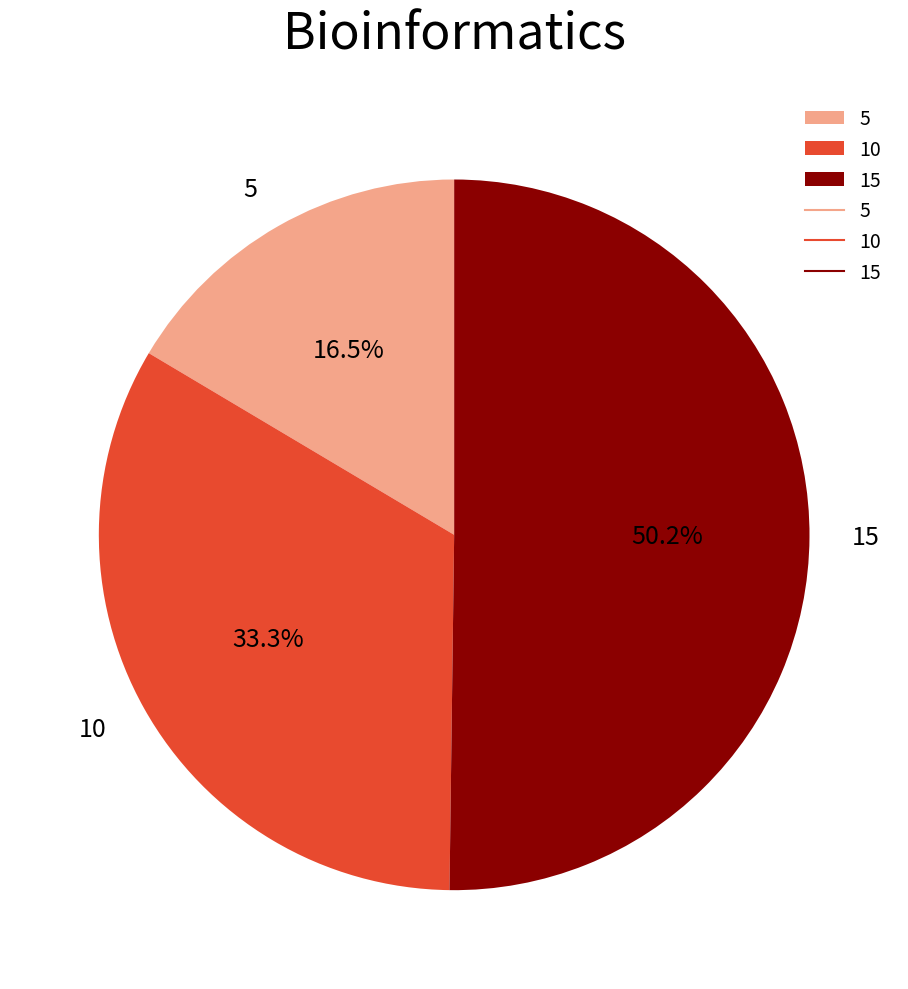

Count the number of slices in the pie.

3